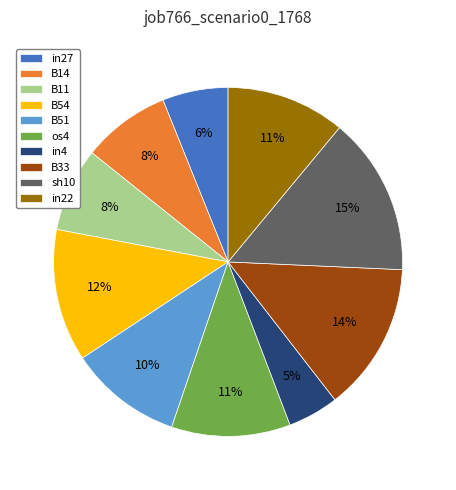

The B11 slice represents 16% of the pie. True or false?

False